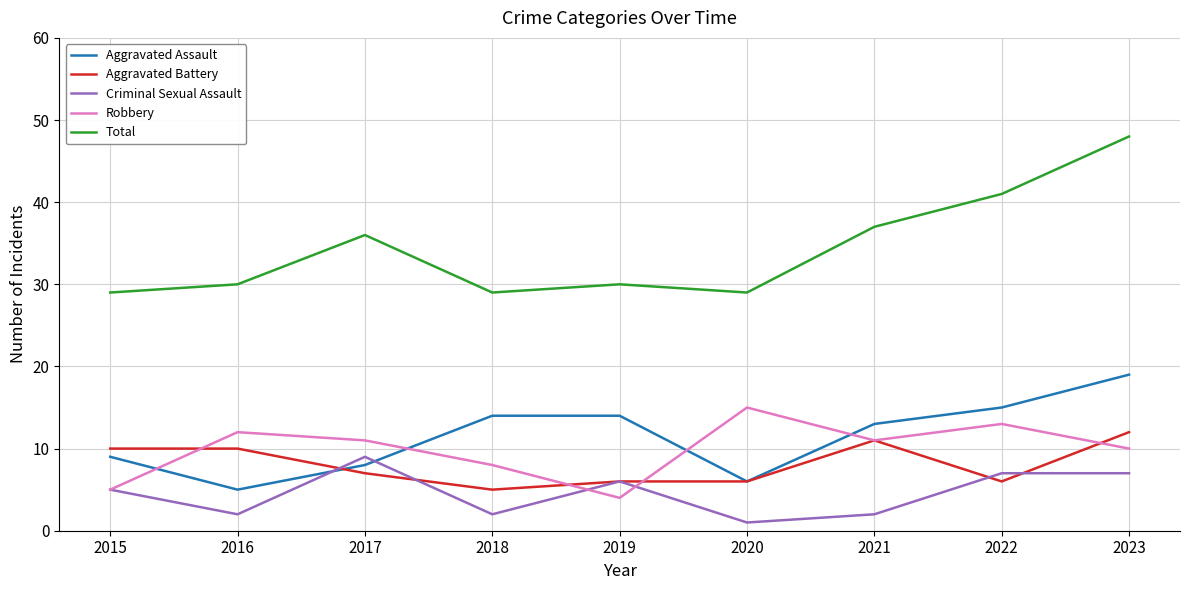

What is the highest value of the Criminal Sexual Assault series?

9